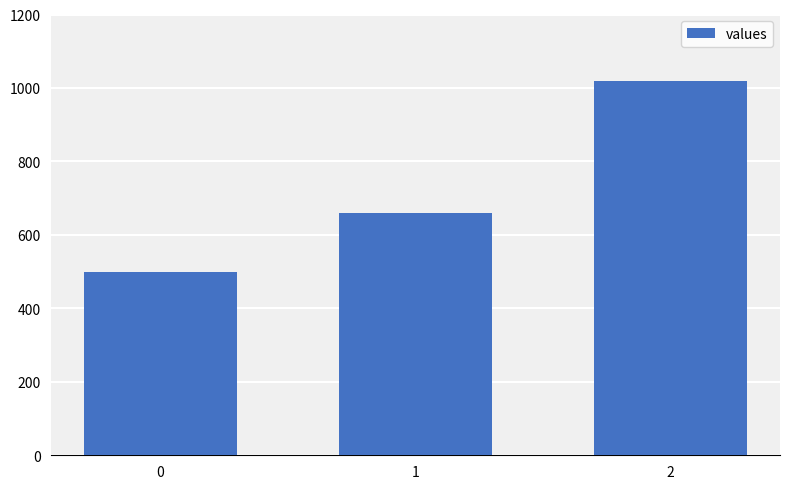

List the labels in order of value, smallest first.

0, 1, 2